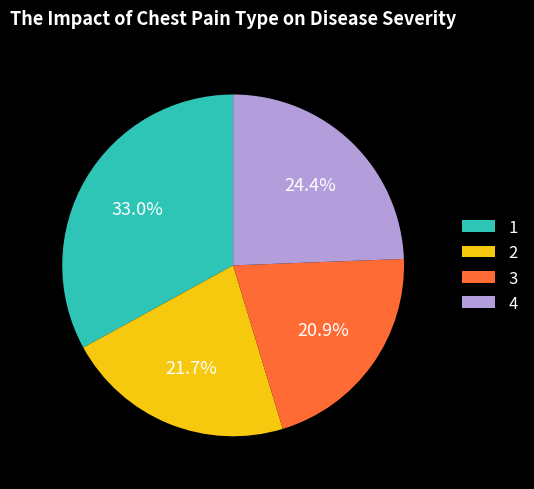

What is the largest slice in the pie chart?

1